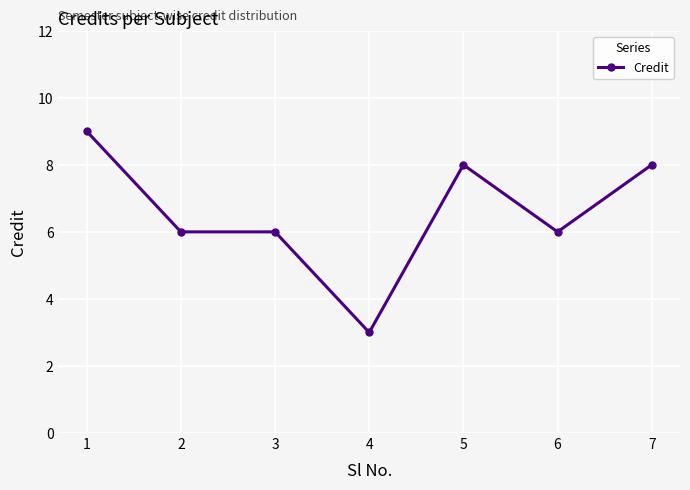

What is the difference between the second highest and second lowest values?

2